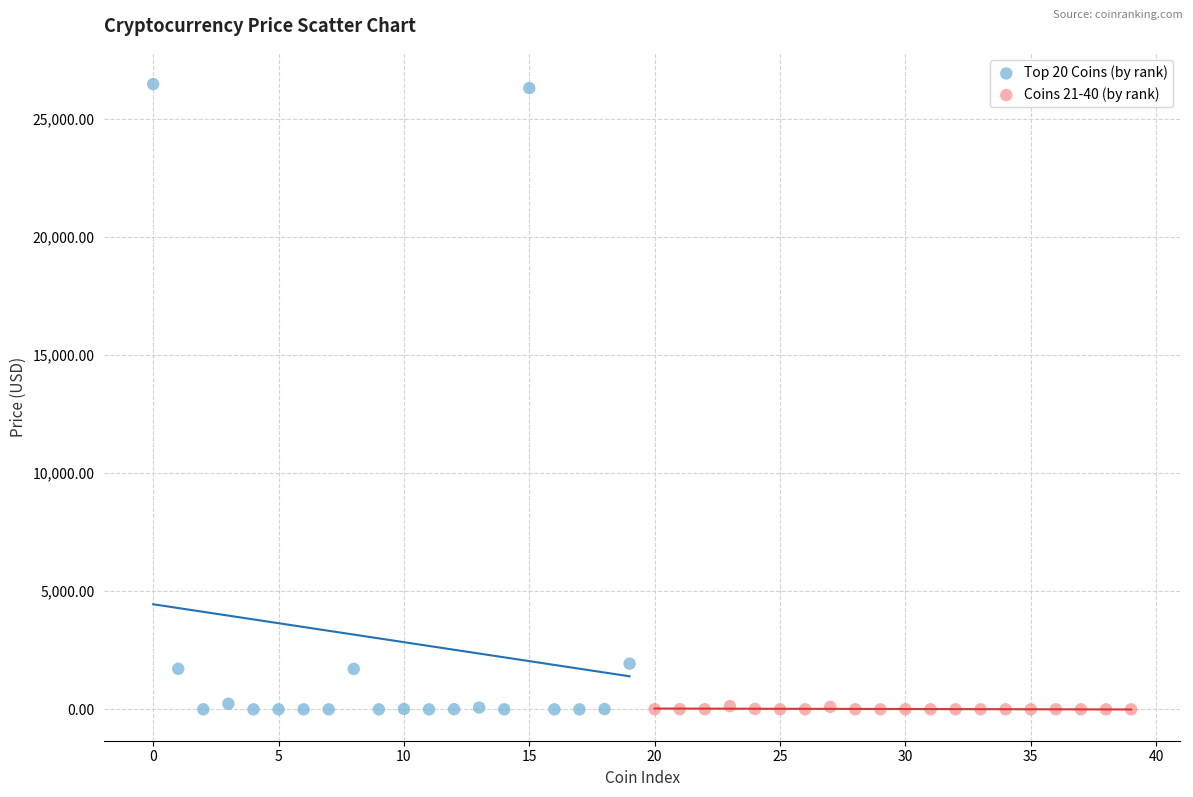

Which series has the widest spread of Y values?

Top 20 Coins (by rank)